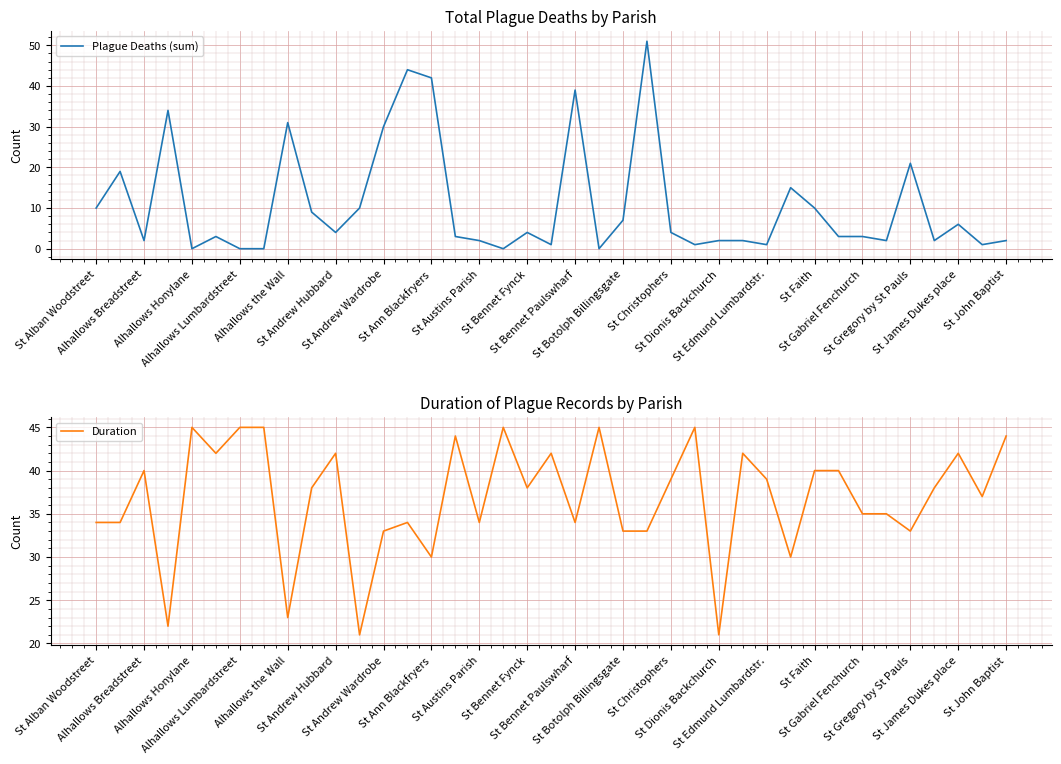

What is the average value of the Plague Deaths (sum) series?

11